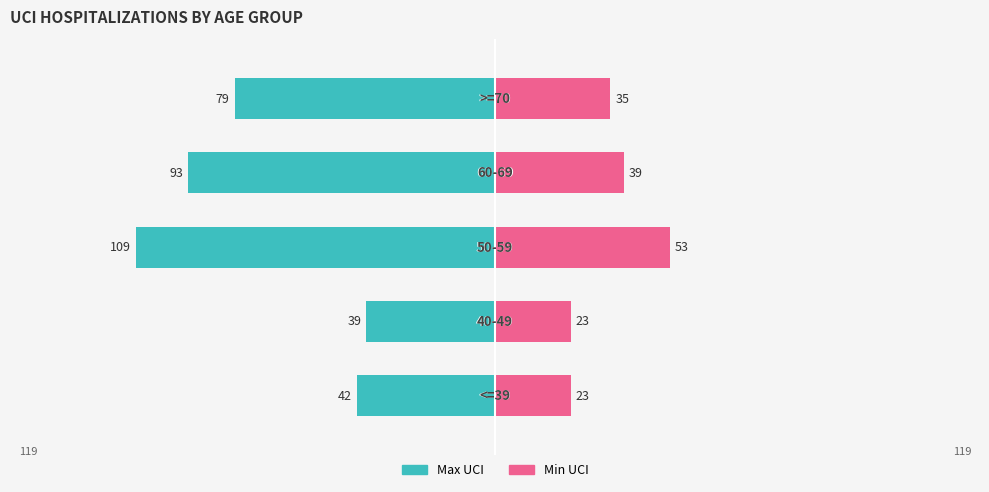

What are all the series names shown in the legend?

Max UCI, Min UCI